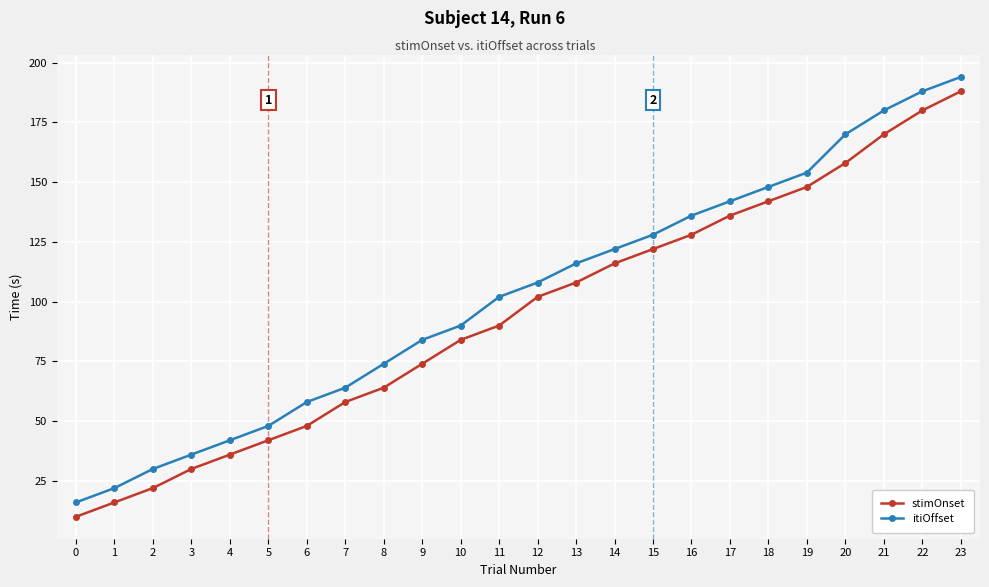

True or false: stimOnset and itiOffset intersect in this chart.

False